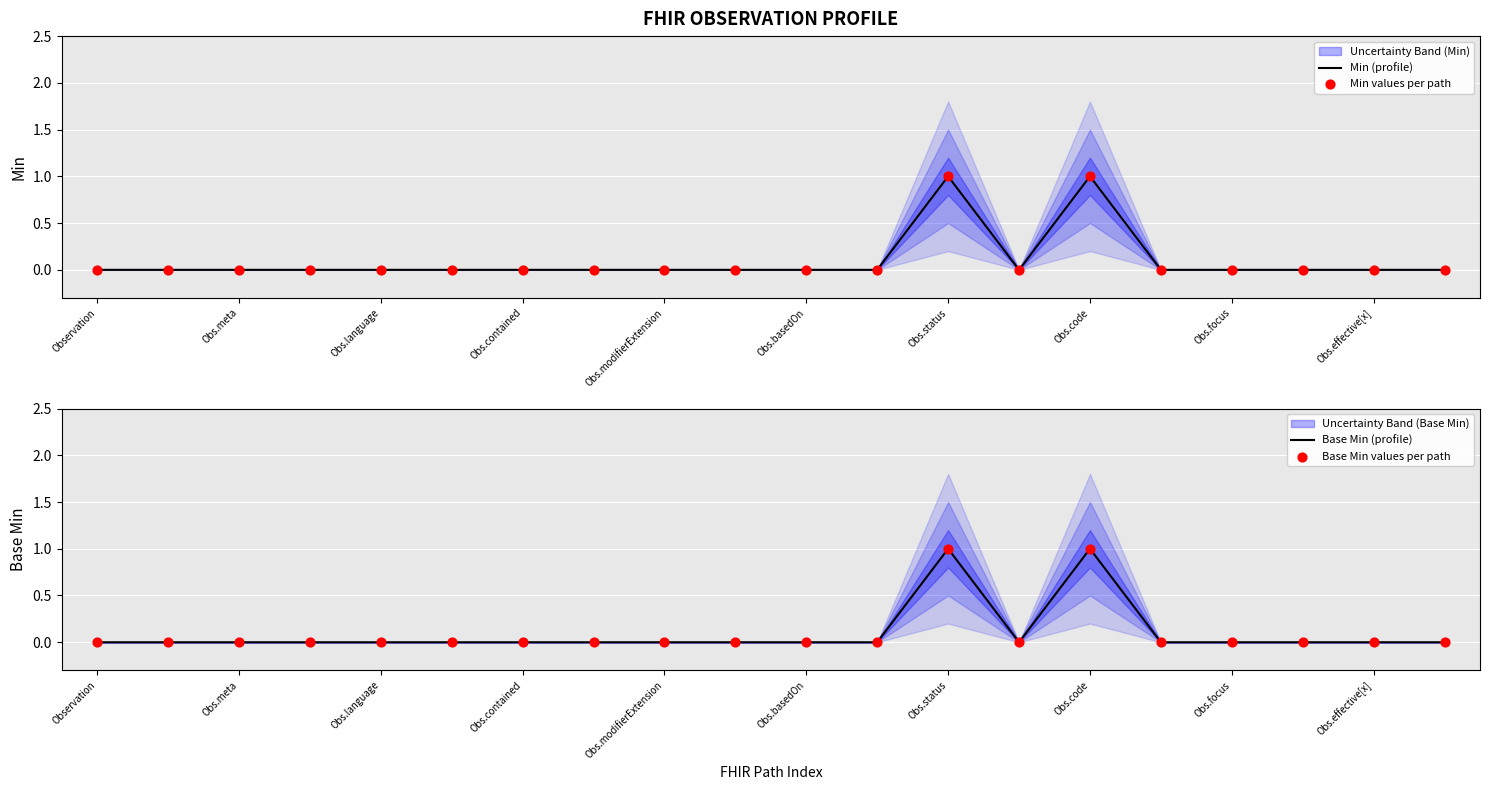

The Min (profile) series shows 1 at Obs.effective[x]. True or false?

False